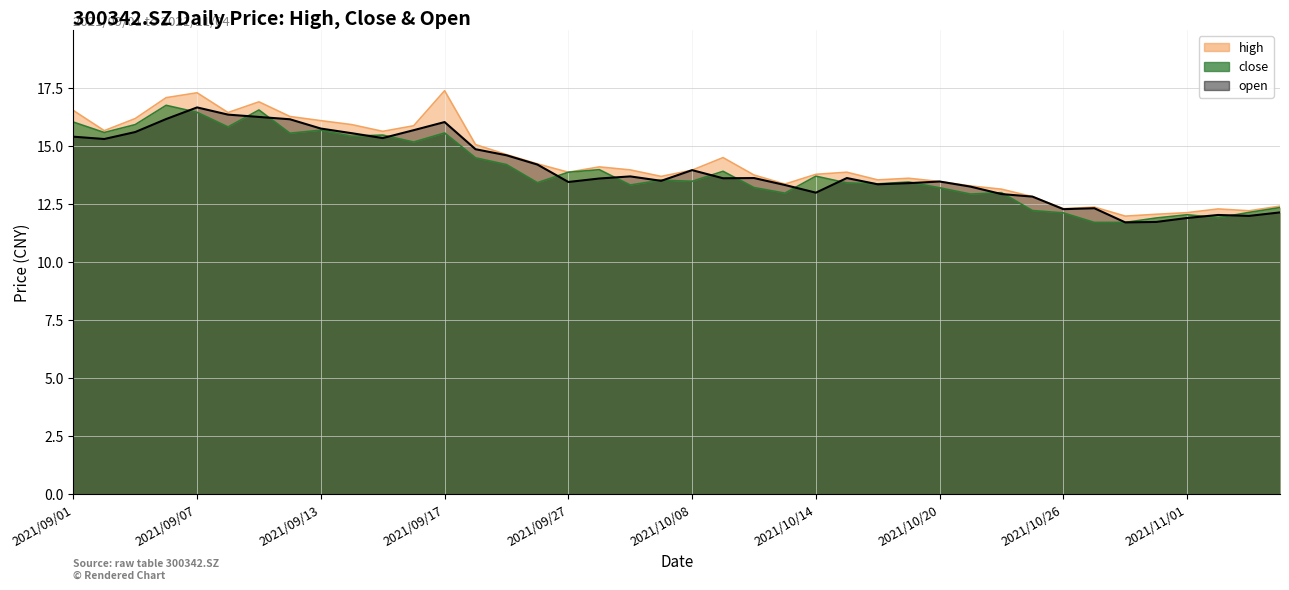

Which category has the highest value in the high series?

2021/09/17